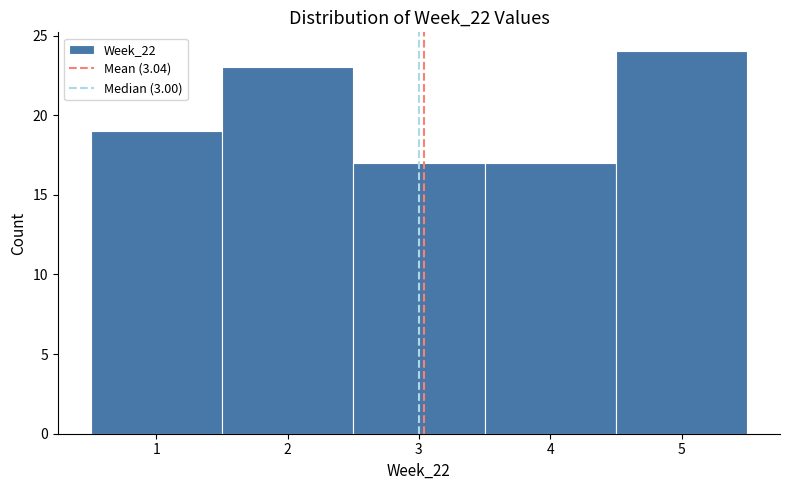

Reading left to right, list every bar in this chart as the range it spans on the x-axis followed by its height. The values are not printed on the chart, so give them approximately, as read against the axis.

0.5 to 1.5: 19
1.5 to 2.5: 23
2.5 to 3.5: 17
3.5 to 4.5: 17
4.5 to 5.5: 24